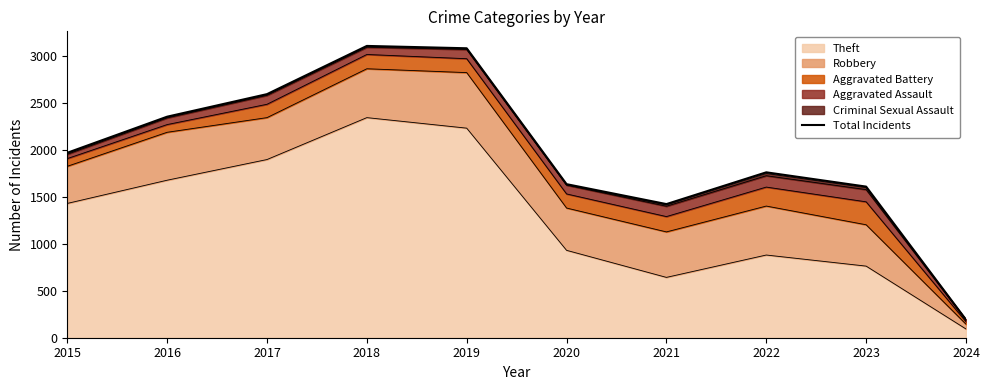

Rank the categories by value from lowest to highest.

2024, 2021, 2023, 2020, 2022, 2015, 2016, 2017, 2019, 2018